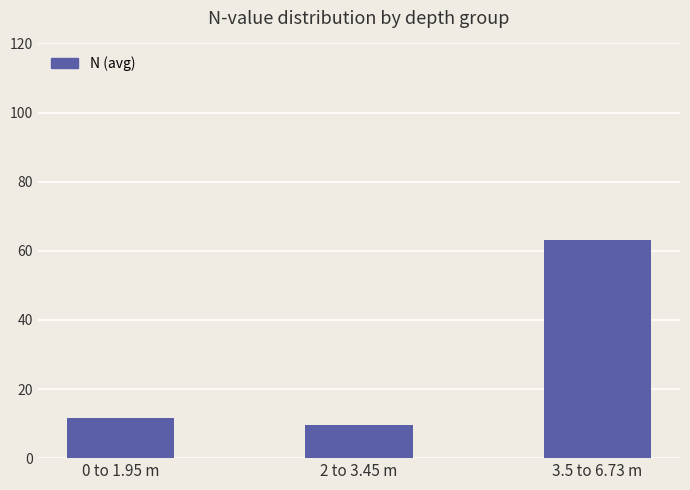

Which has a higher value, 3.5 to 6.73 m or 0 to 1.95 m?

3.5 to 6.73 m